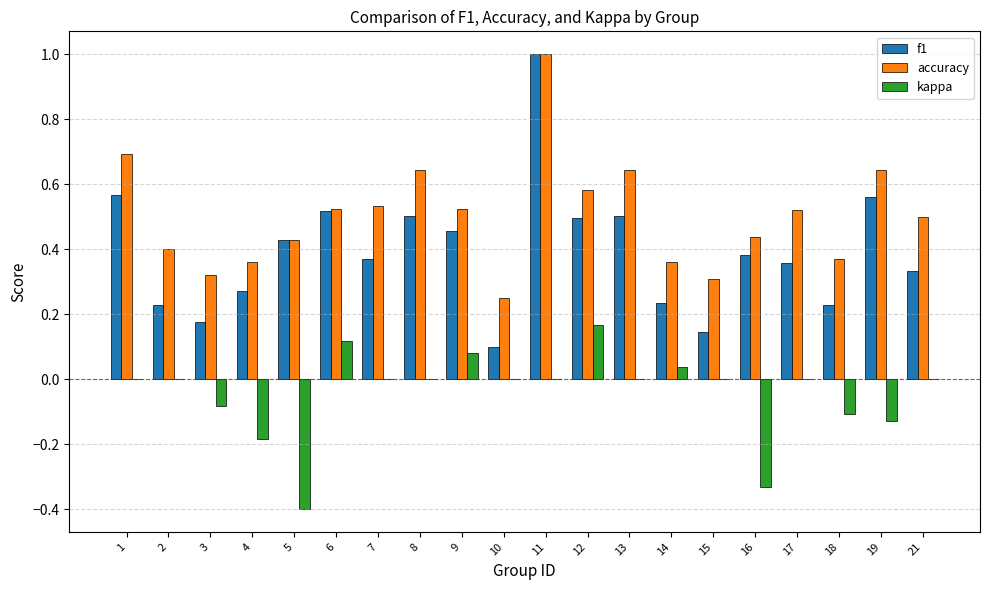

How many groups of bars are there?

20